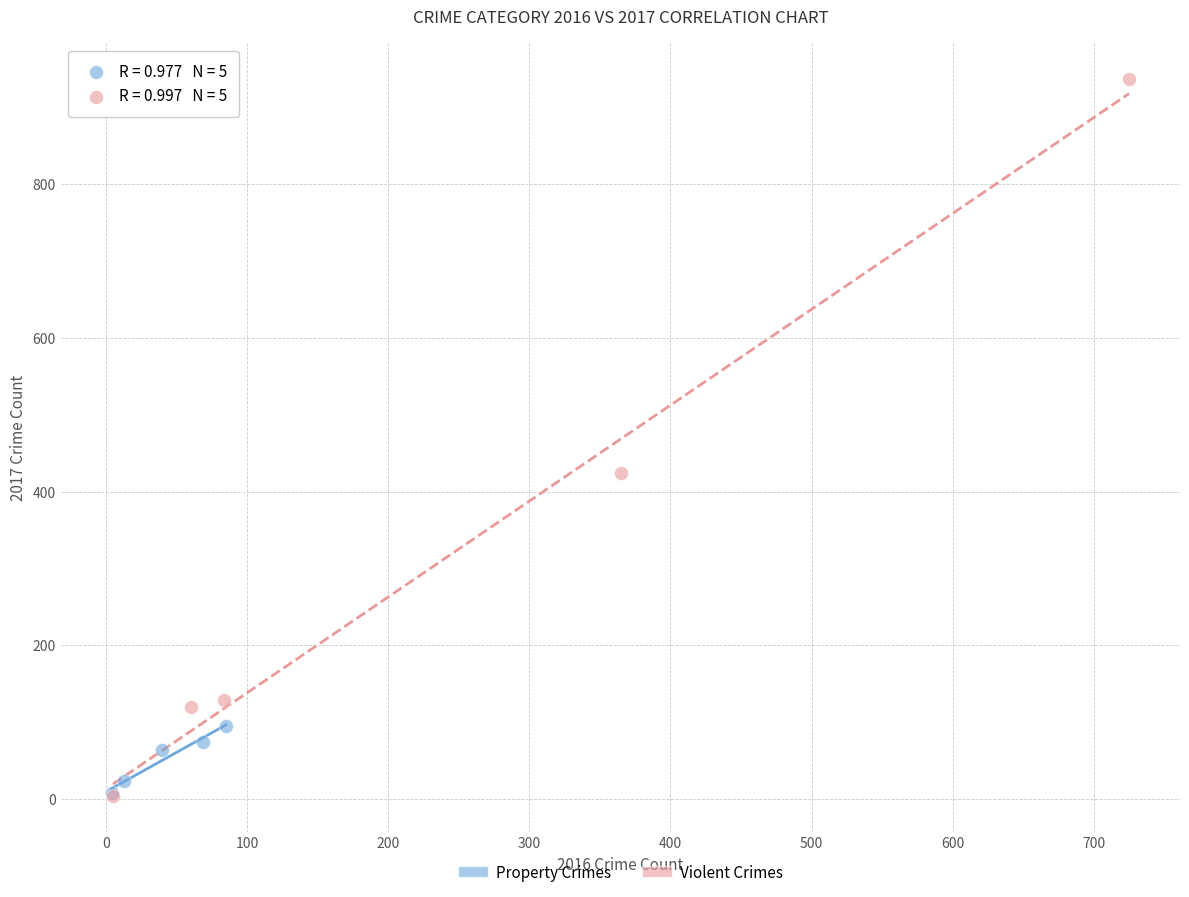

Which series contains the highest Y value?

Violent Crimes